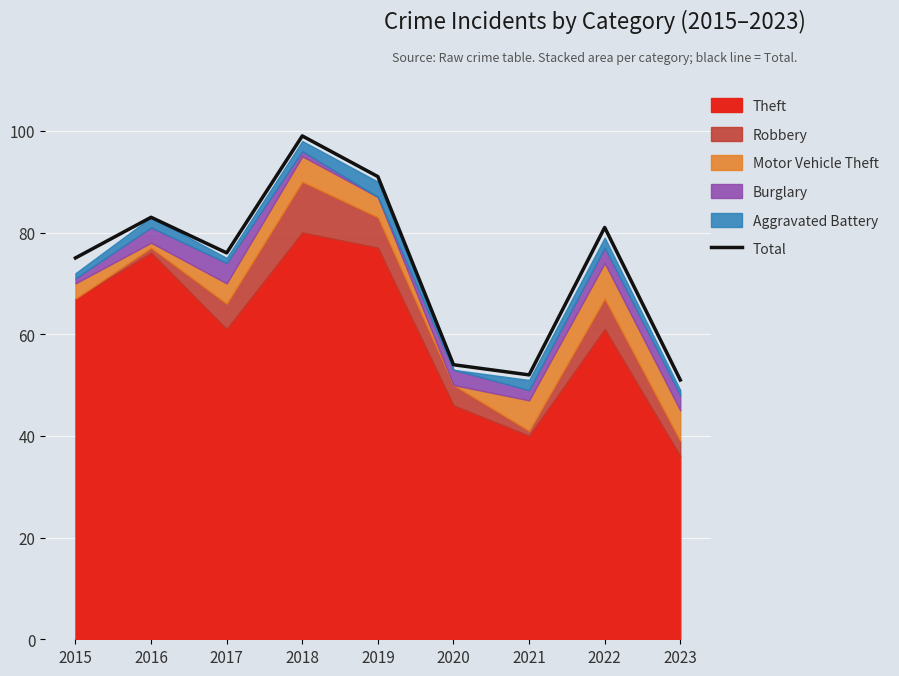

Reading left to right, transcribe all the data shown in this chart.

75	83	76	99	91	54	52	81	51